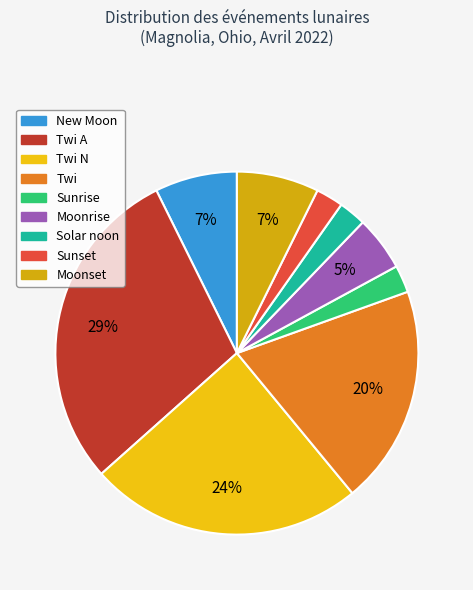

How many slices are in this pie chart?

9